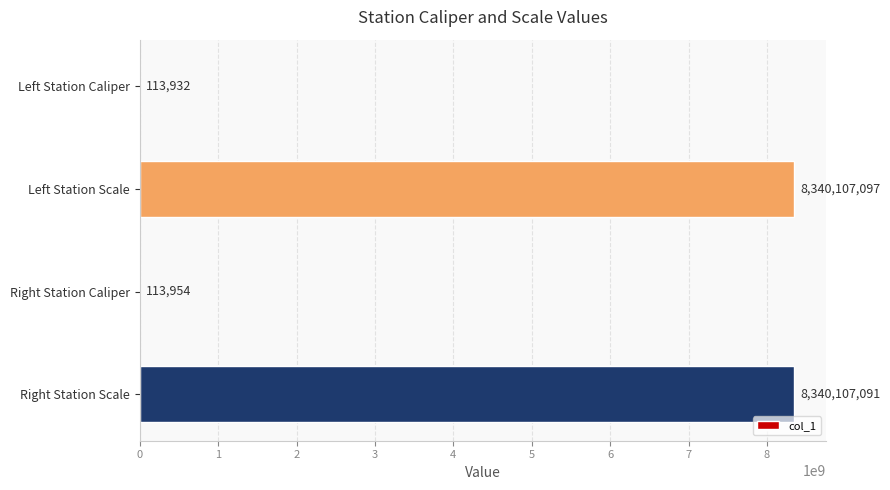

Are the bars horizontal?

Yes